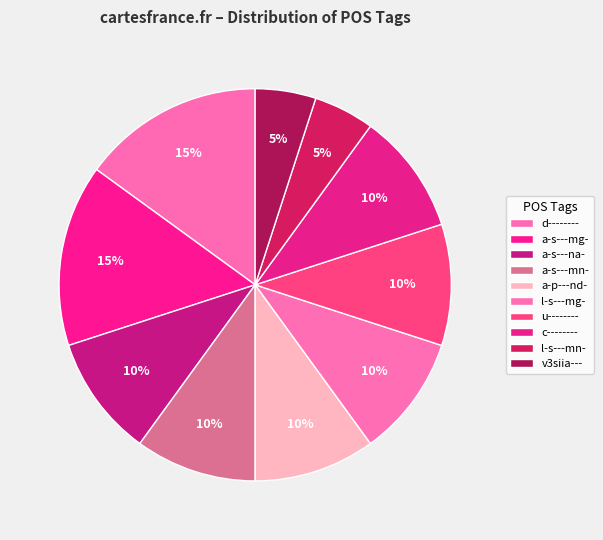

How many segments does this pie chart have?

10